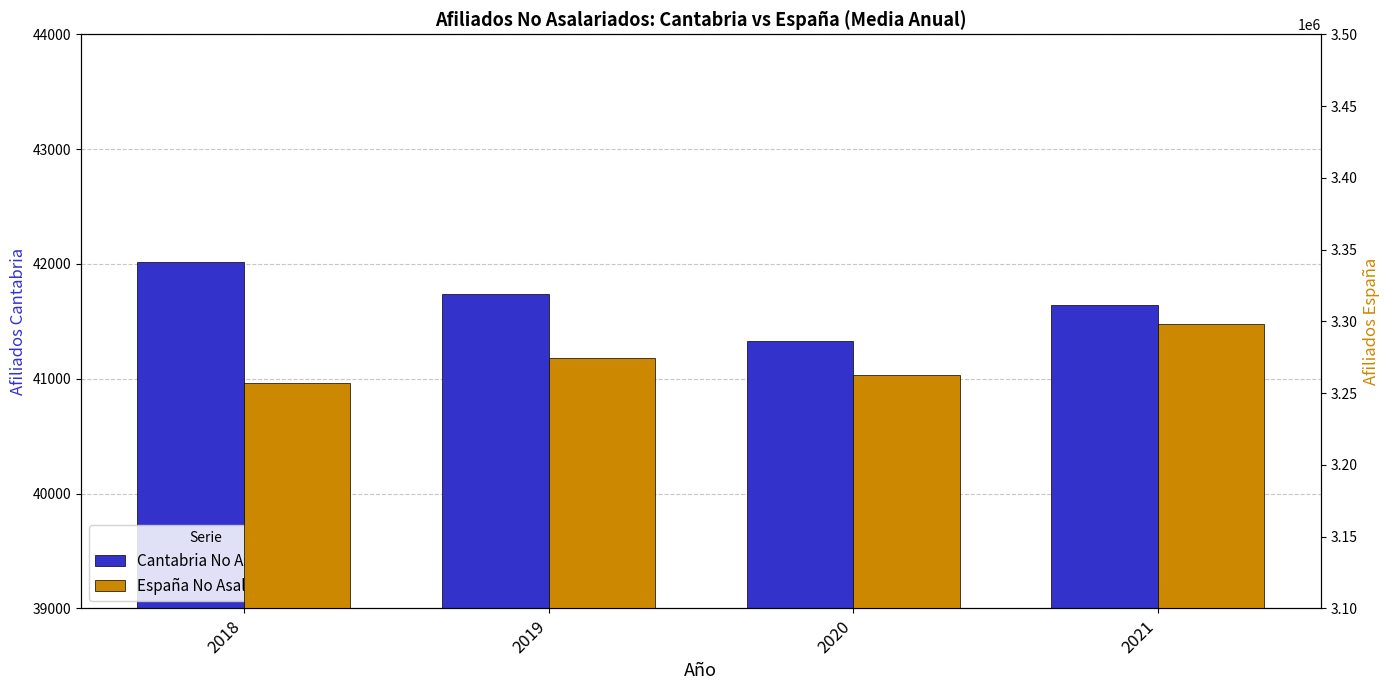

Rank the series by their maximum value, from lowest to highest.

Cantabria No Asalariados, España No Asalariados